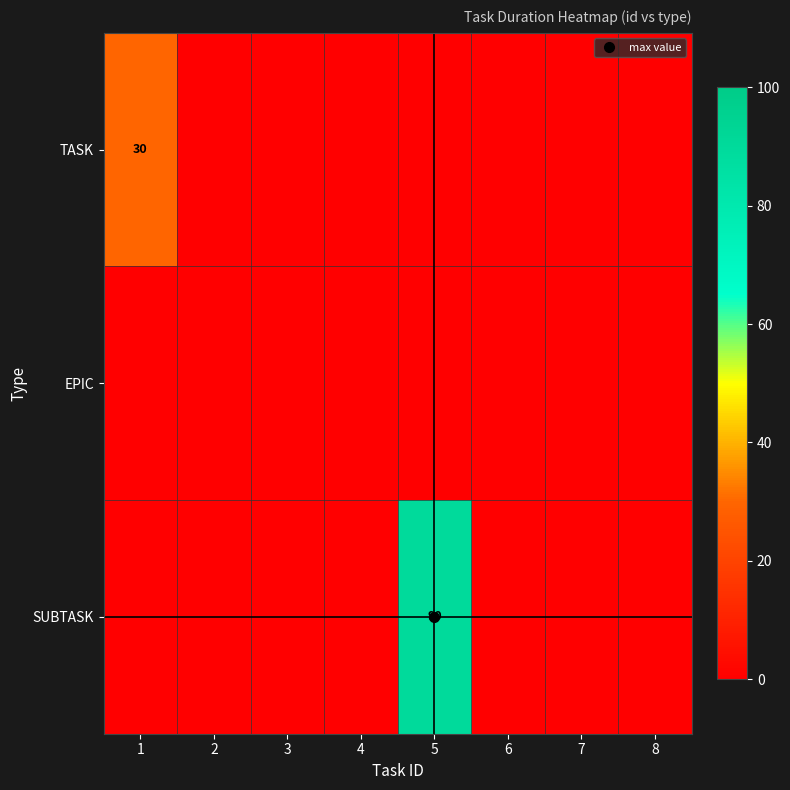

How many positive values does the SUBTASK series have?

1